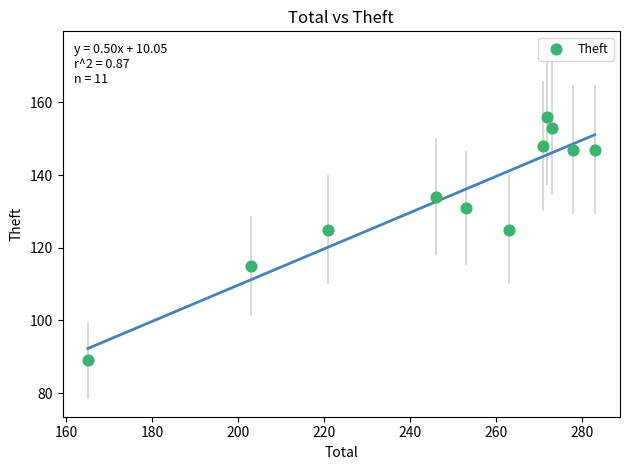

What is the range of X values (max minus min)?

118